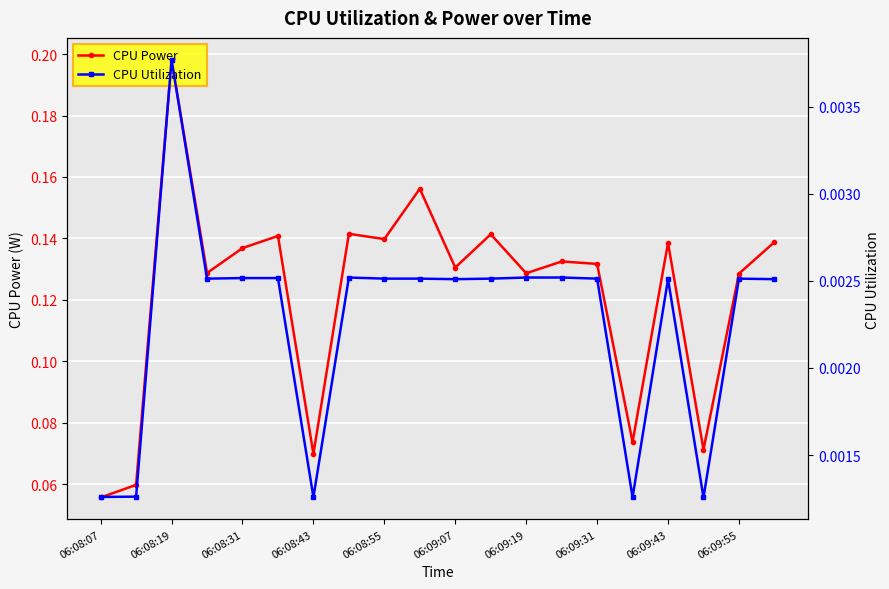

The value of CPU Power at 06:08:07 is 0.0. True or false?

False